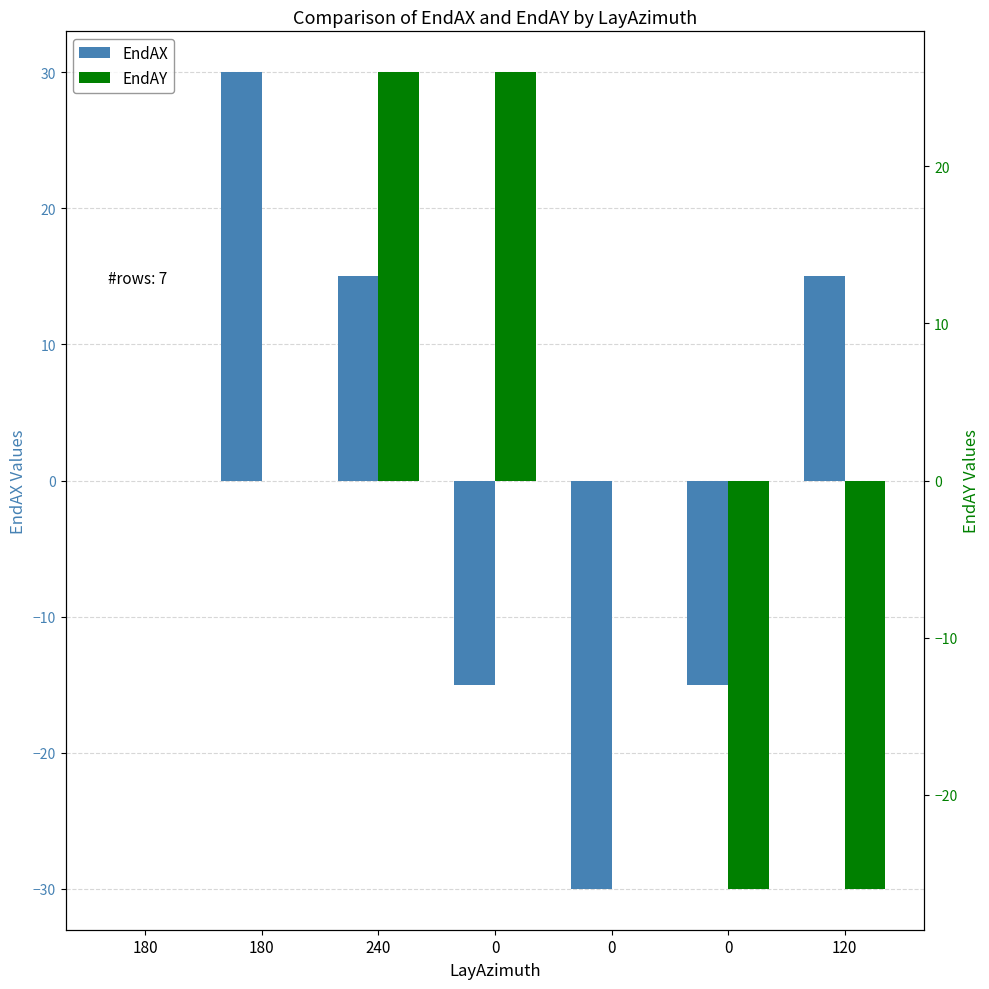

At which label is EndAY closest to 0?

180